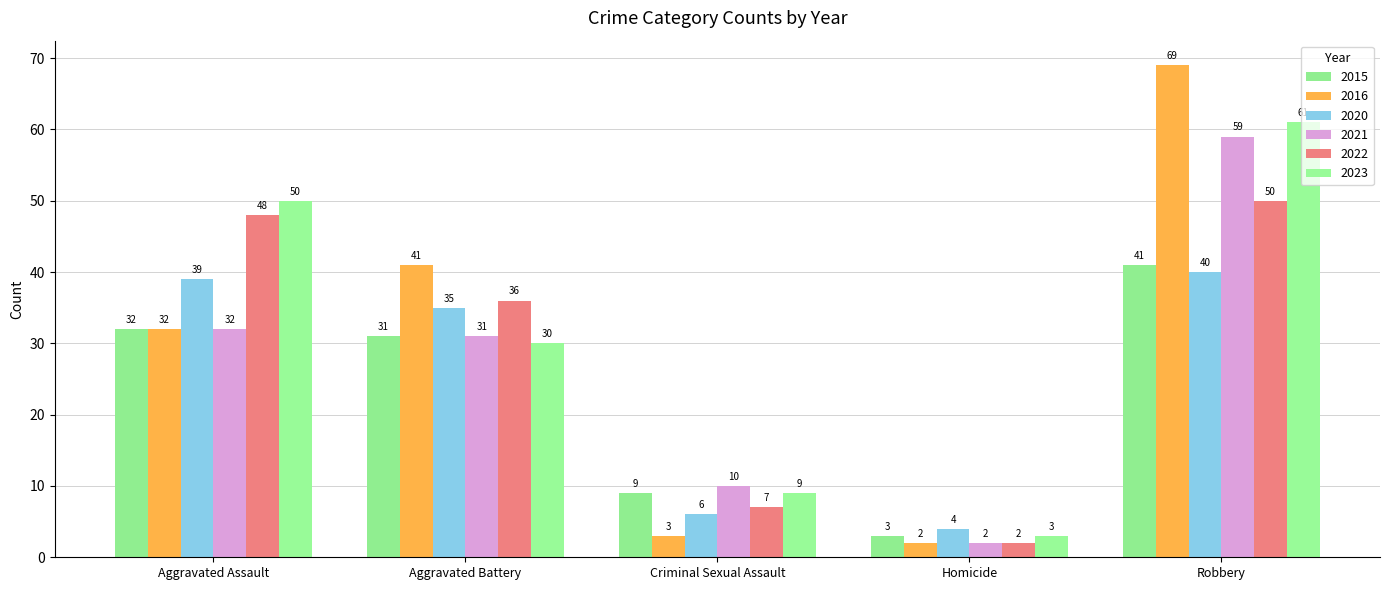

At which label is 2021 closest to 30?

Aggravated Battery